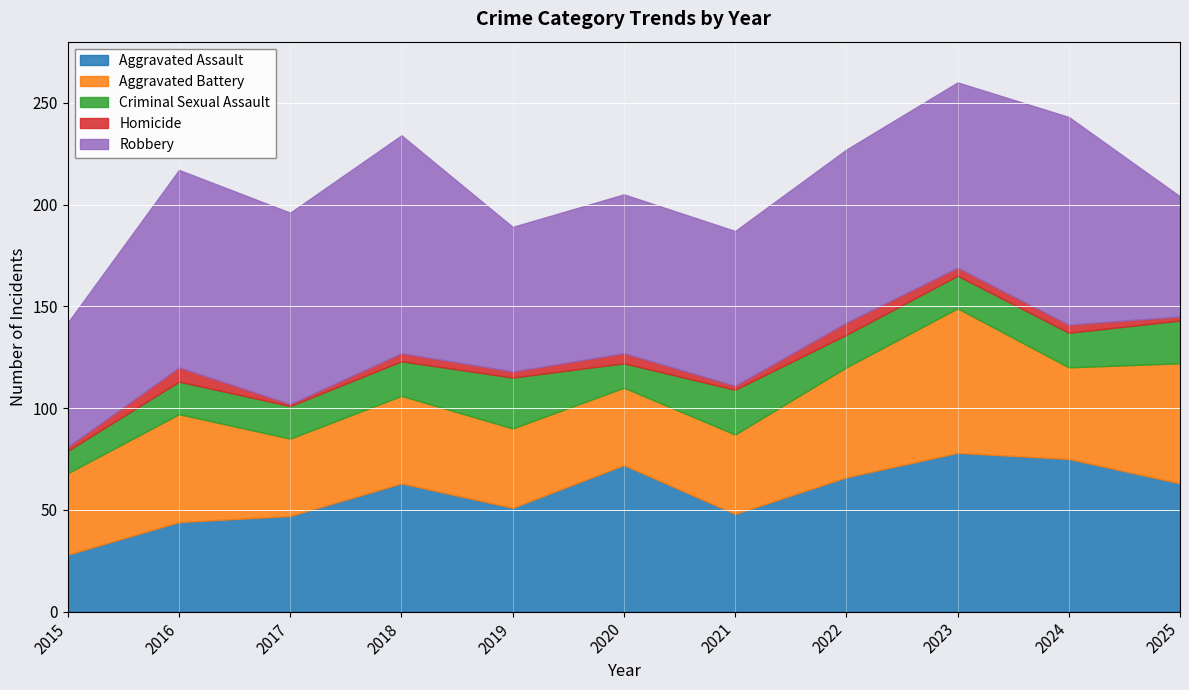

How many data points in Aggravated Assault are above 63?

4